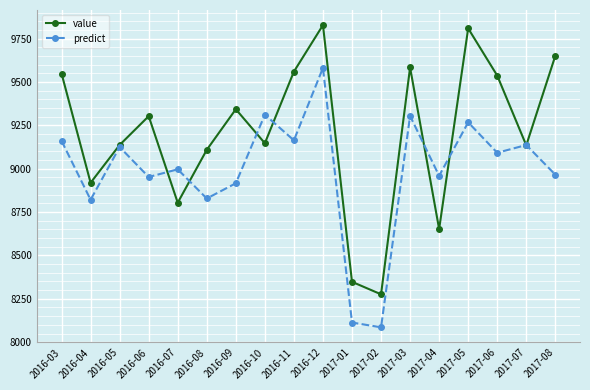

What are all the series names shown in the legend?

value, predict